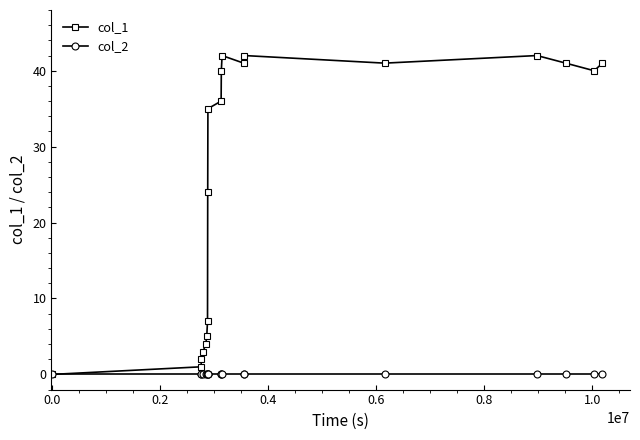

Count the number of data series in this chart.

2